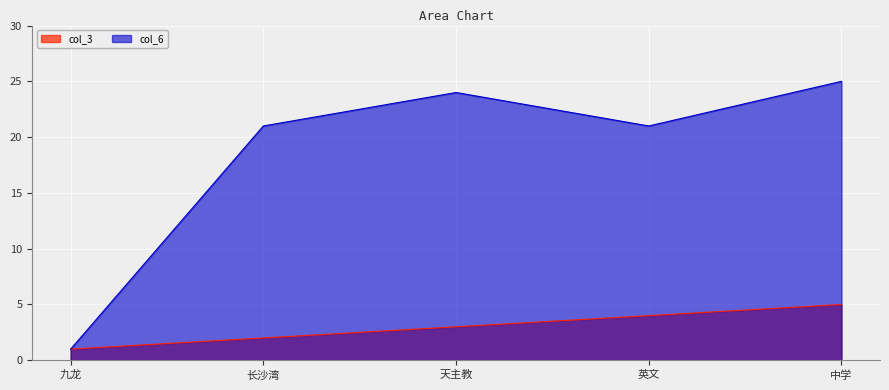

The col_6 series shows 21 at 英文. True or false?

True